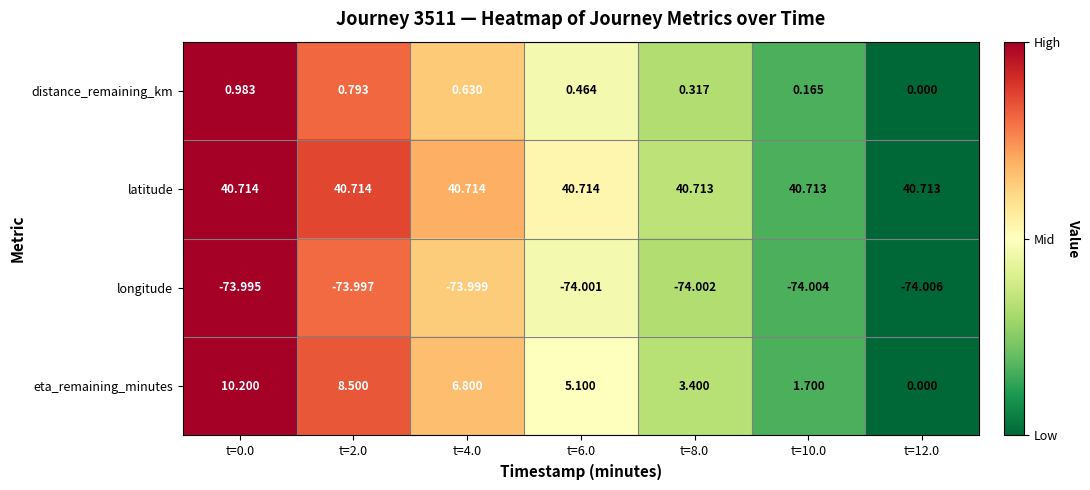

Which series changed the most between t=4.0 and t=8.0?

eta_remaining_minutes